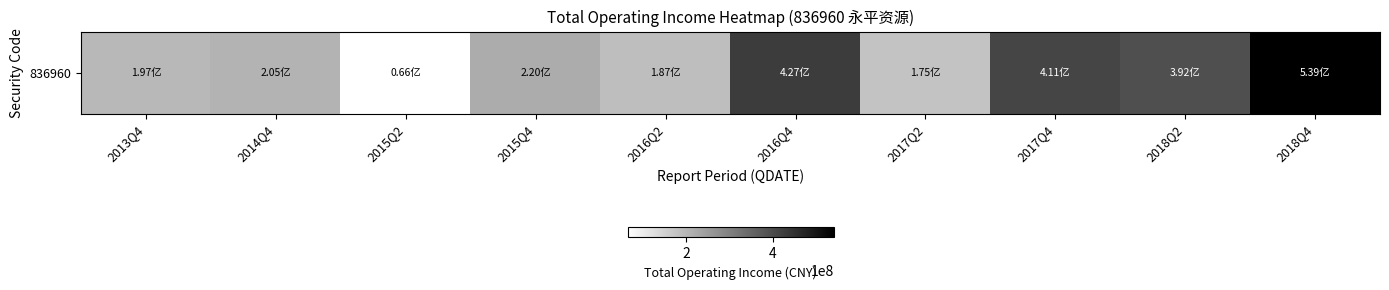

What is the difference between the maximum and minimum values?

473777441.1